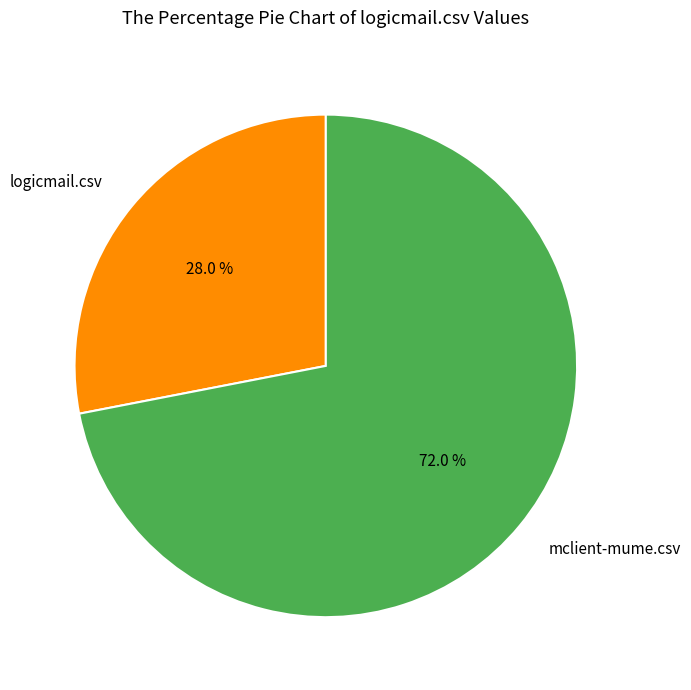

To the nearest percent, what is the combined percentage of logicmail.csv and mclient-mume.csv?

100%